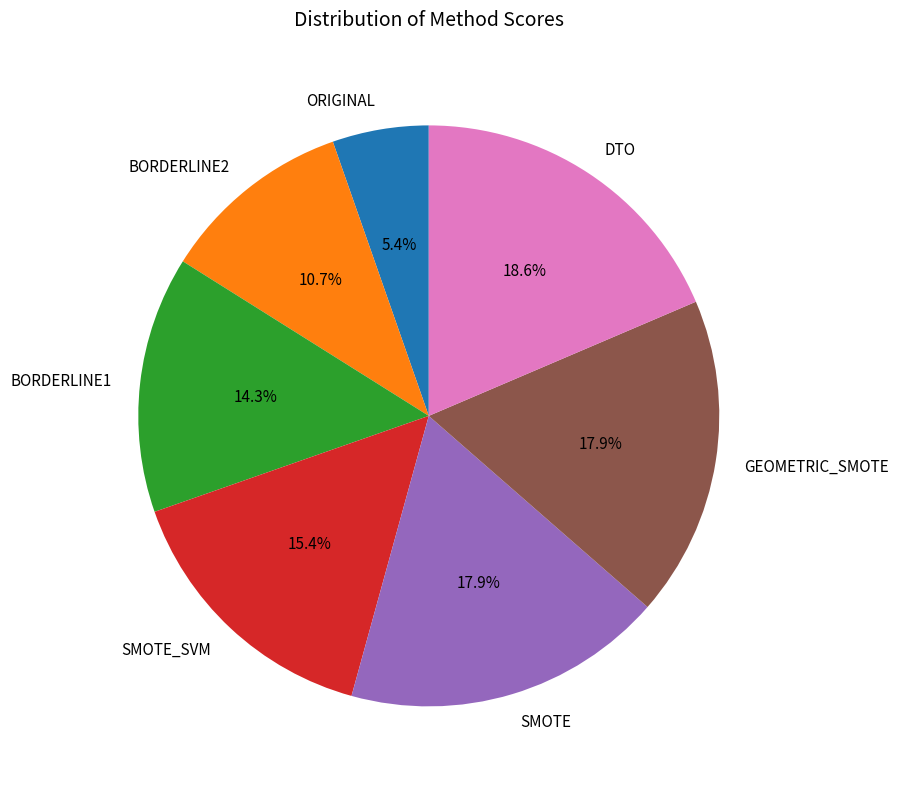

What is the smallest slice in the pie chart?

ORIGINAL